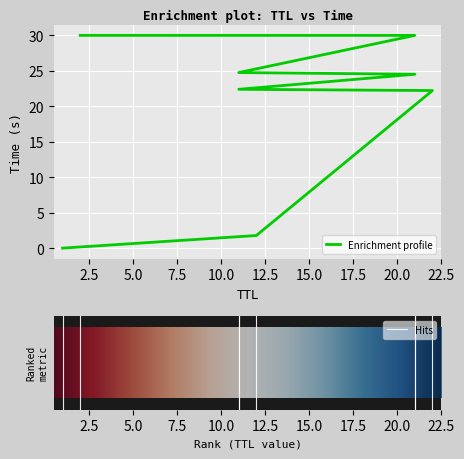

True or false: the data shows 38.4 at 11.

False